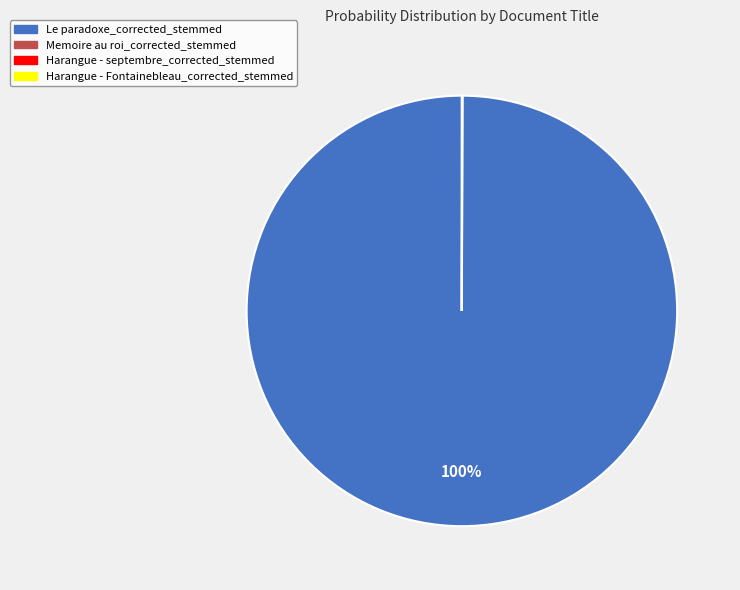

Which slice is the largest?

Le paradoxe_corrected_stemmed